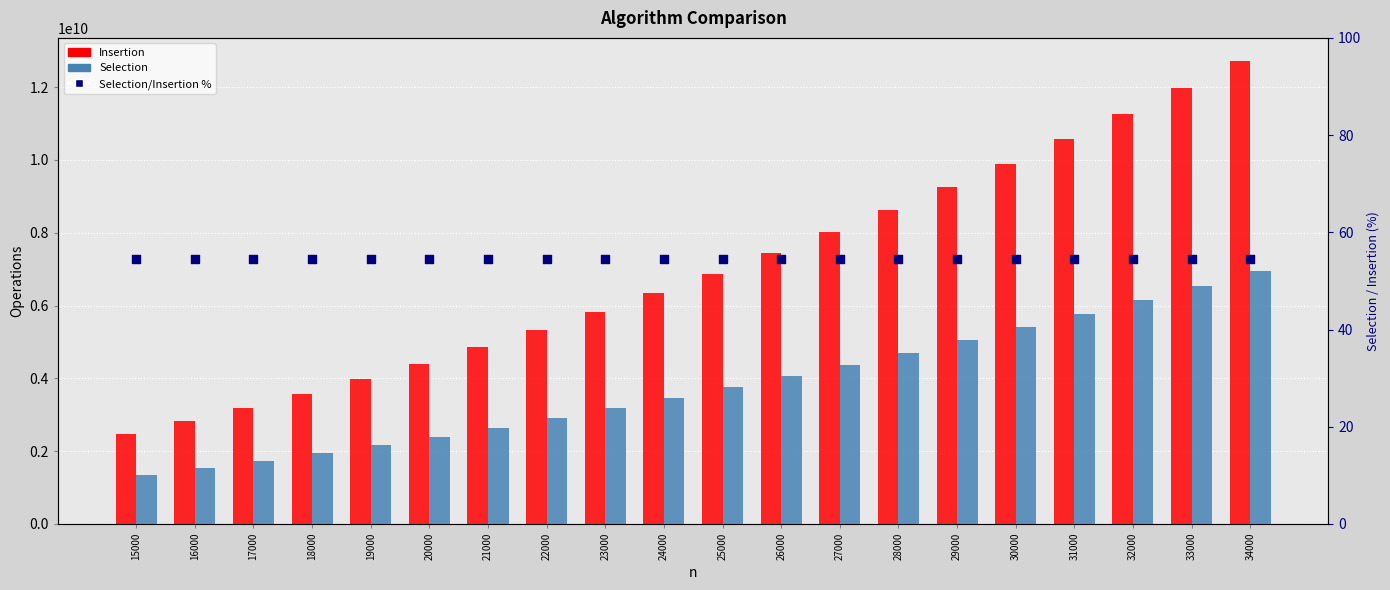

At which category is the sum across all series the highest?

34000